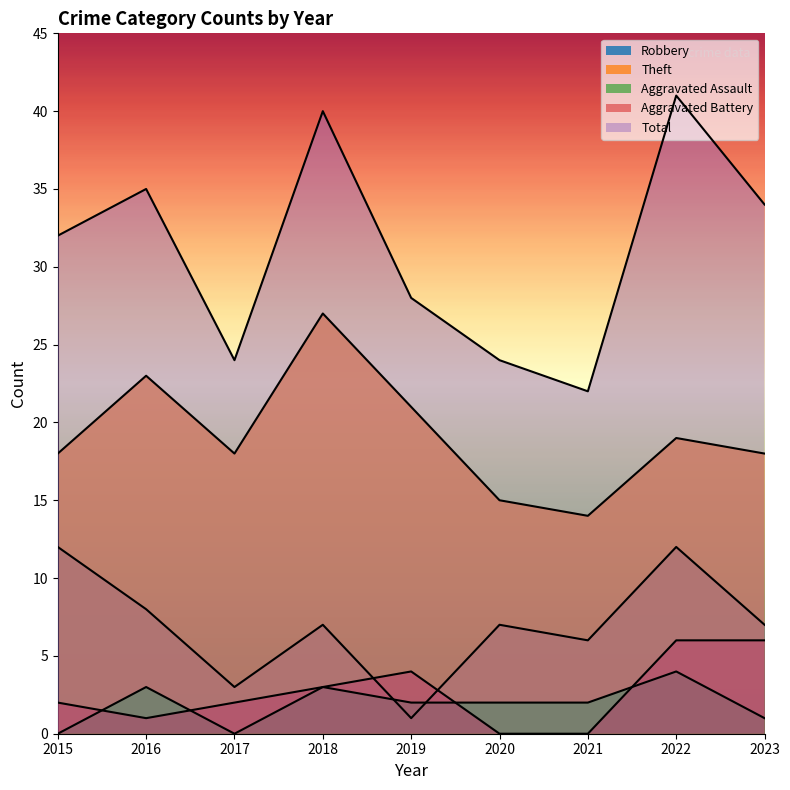

How many values in the Theft series are below 18?

2